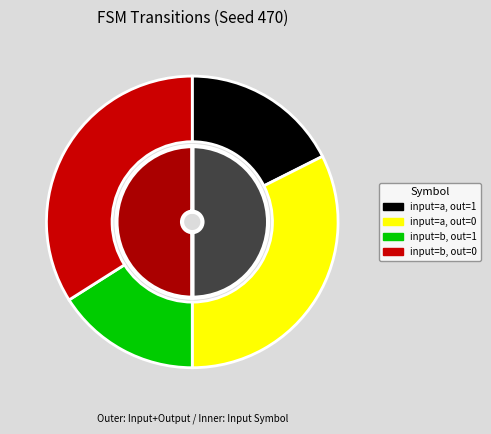

To the nearest percent, what percentage of the pie is input_a_output_0?

32%